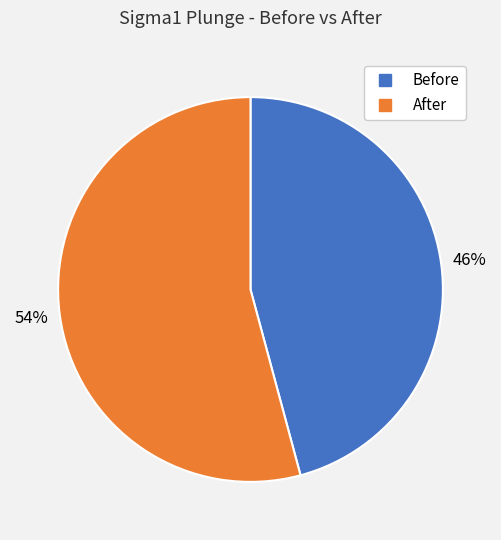

What is the ratio of the value at After to the value at Before?

1.2